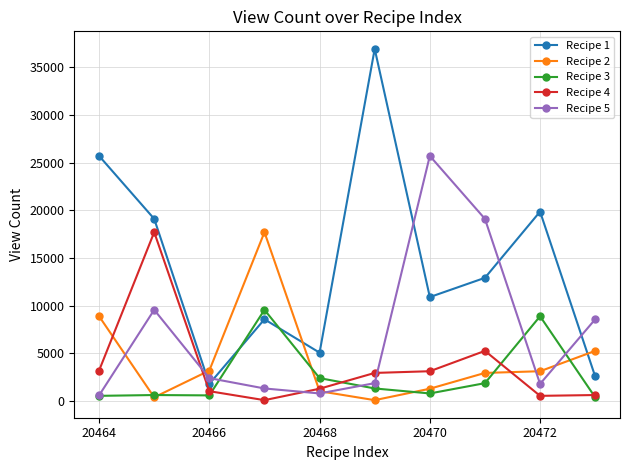

True or false: Recipe 2 and Recipe 1 intersect in this chart.

True